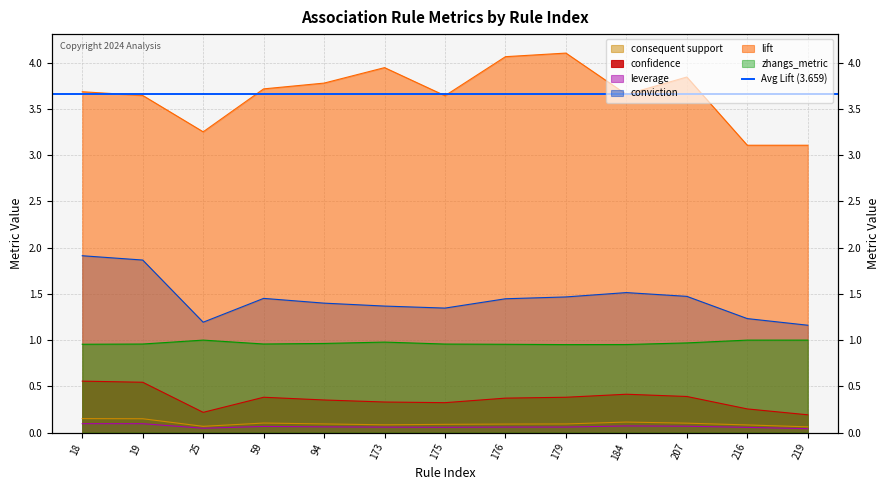

At which category does the chart reach its peak across all series?

179